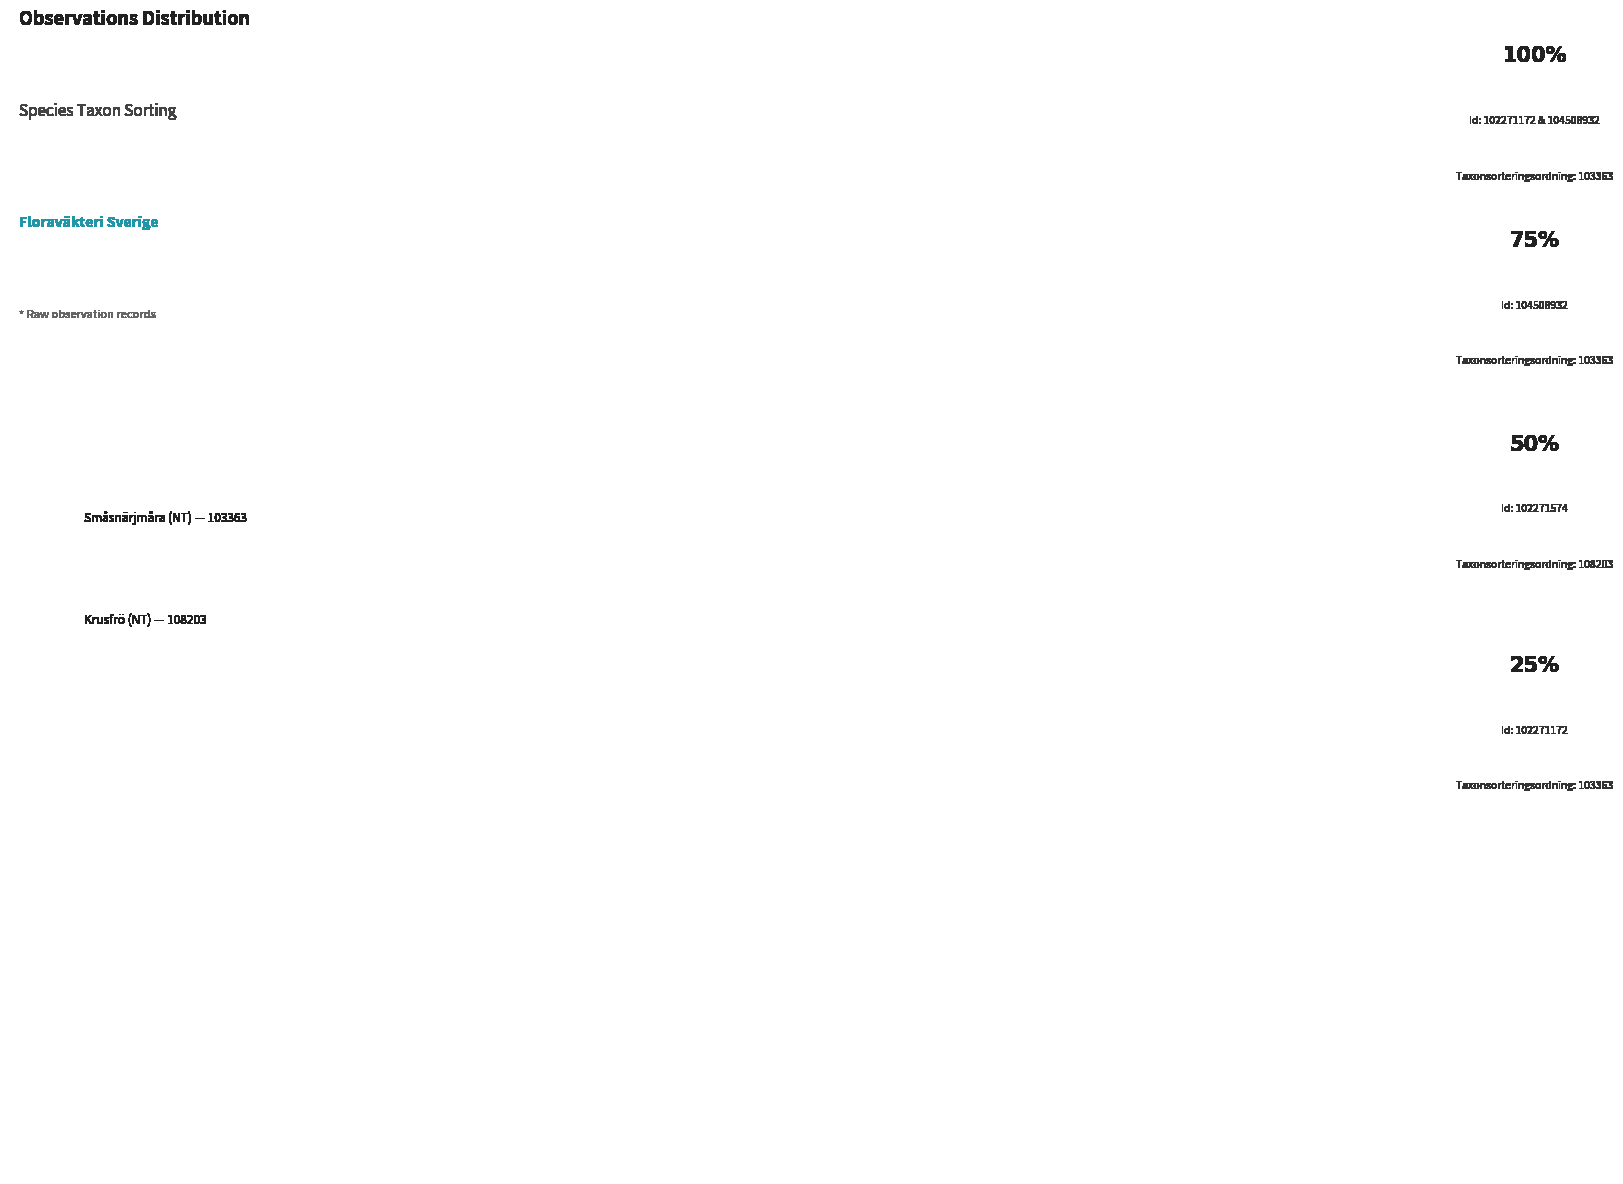

Is there a majority slice in this chart?

No